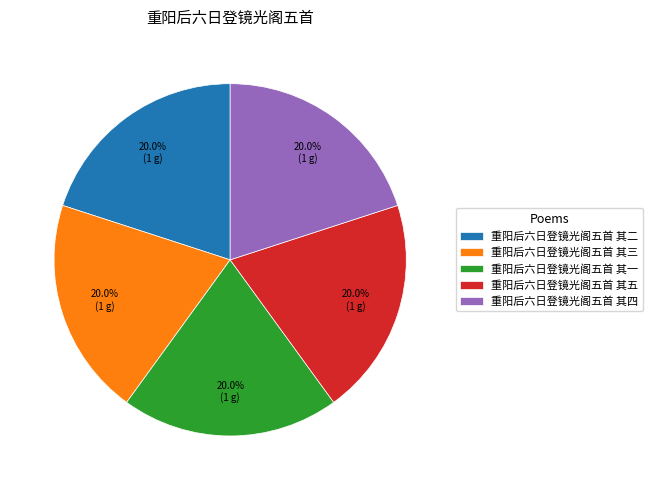

Is there a majority slice in this chart?

No